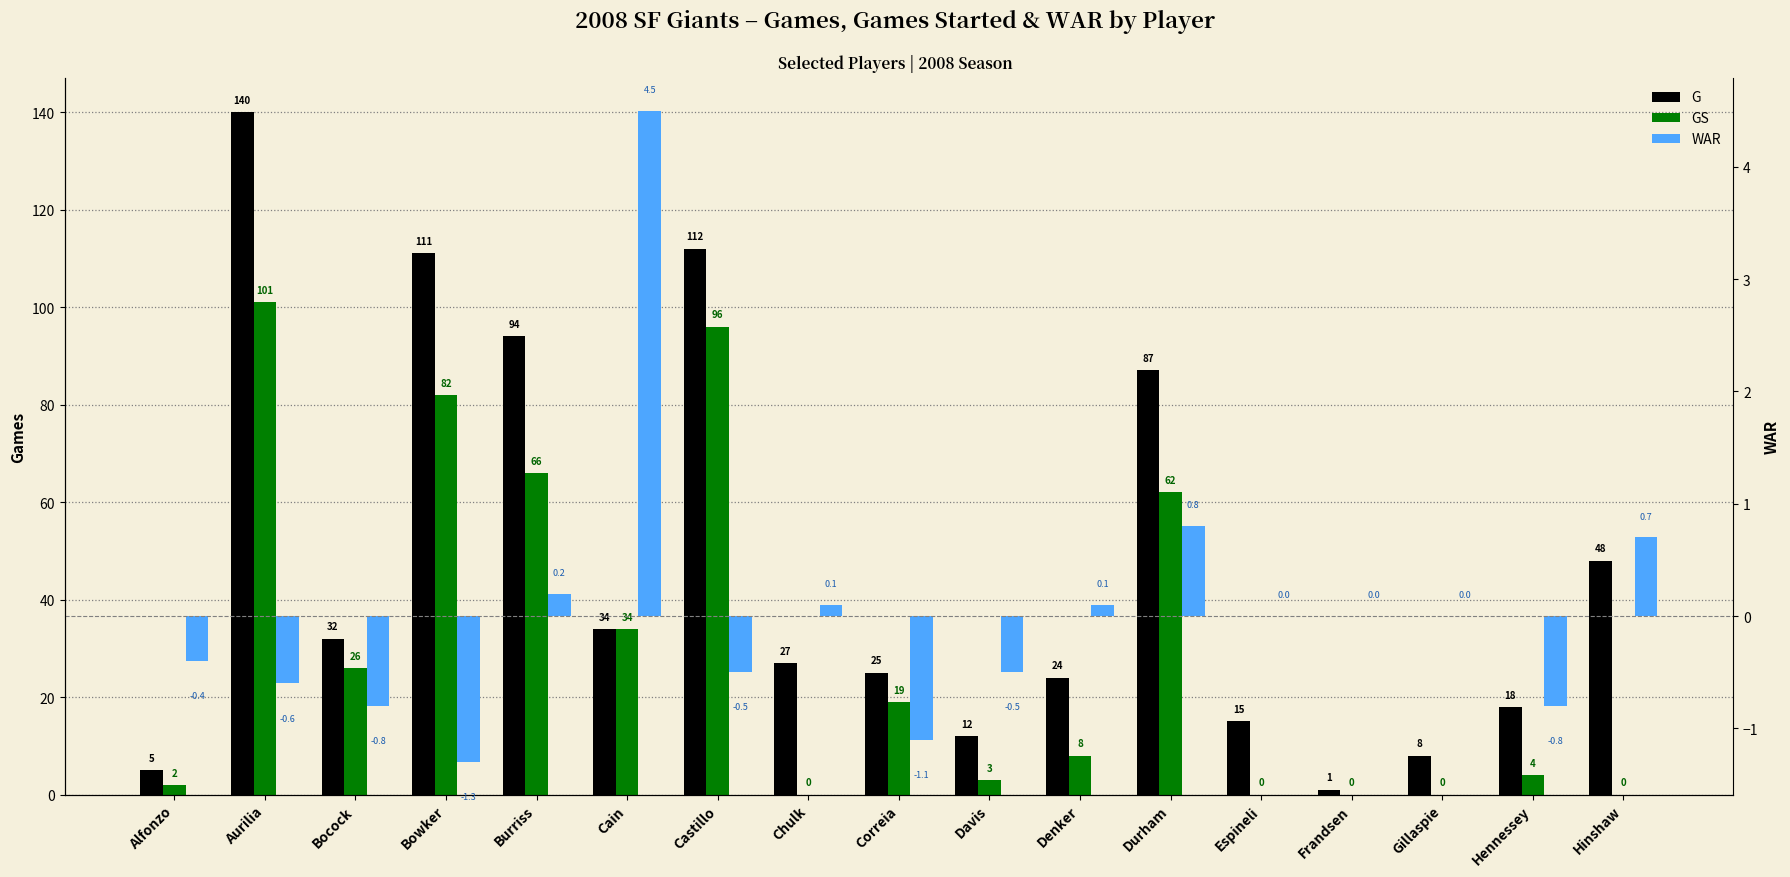

How many bars are there in each group?

3